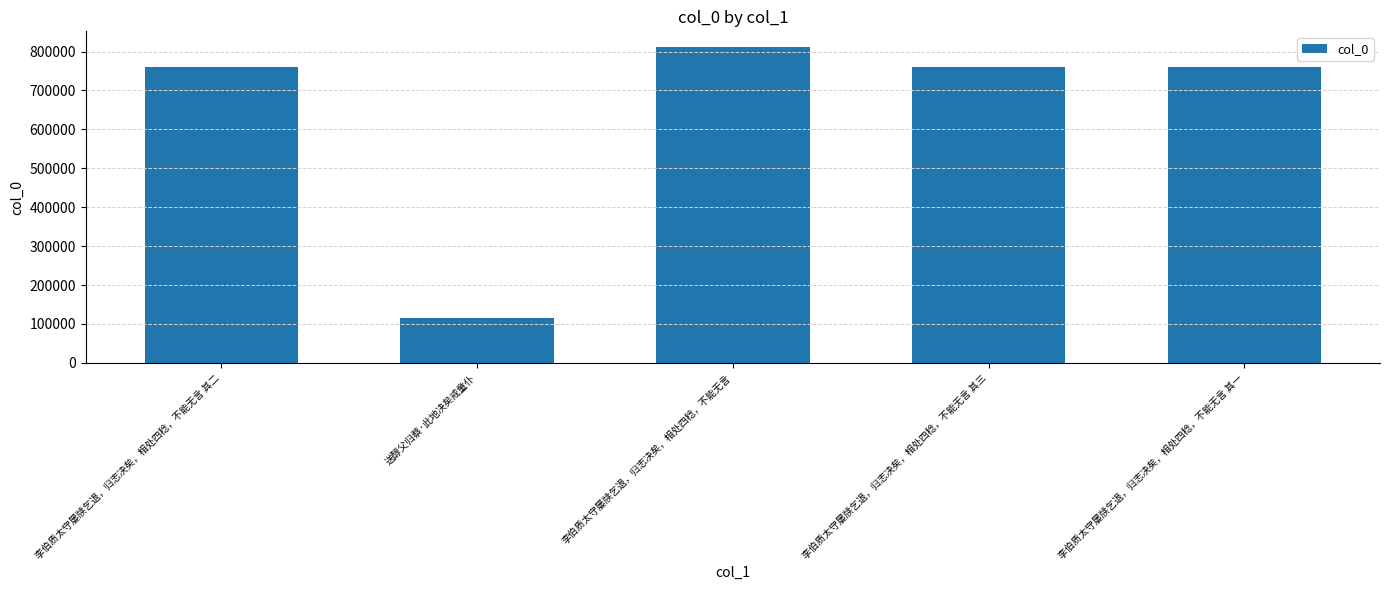

What is the difference between the values at 李伯质太守屡牍乞退，归志决矣，相处四稔，不能无言 其二 and 李伯质太守屡牍乞退，归志决矣，相处四稔，不能无言 其一?

1